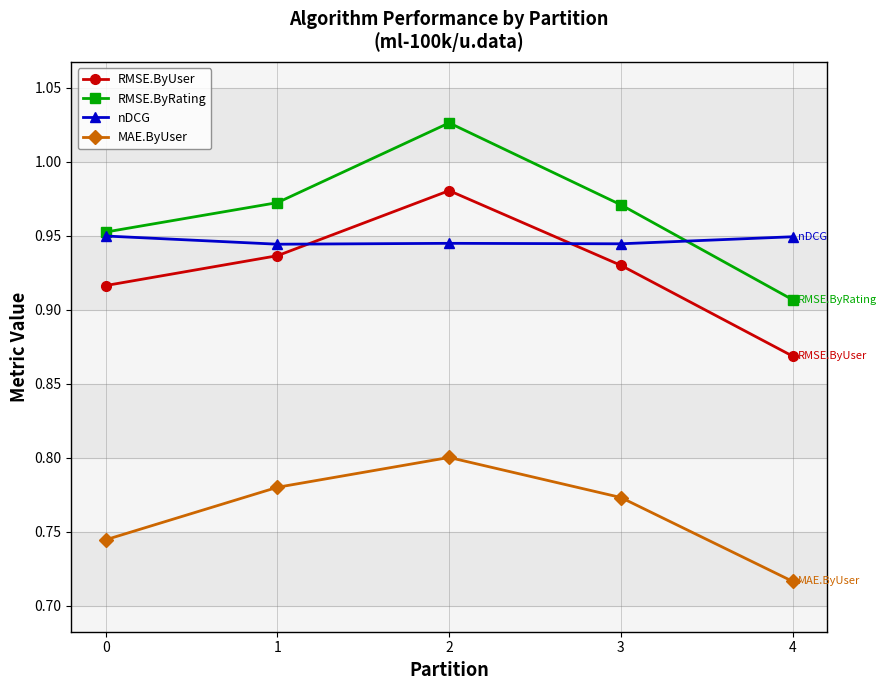

True or false: RMSE.ByRating and RMSE.ByUser cross at least once.

False